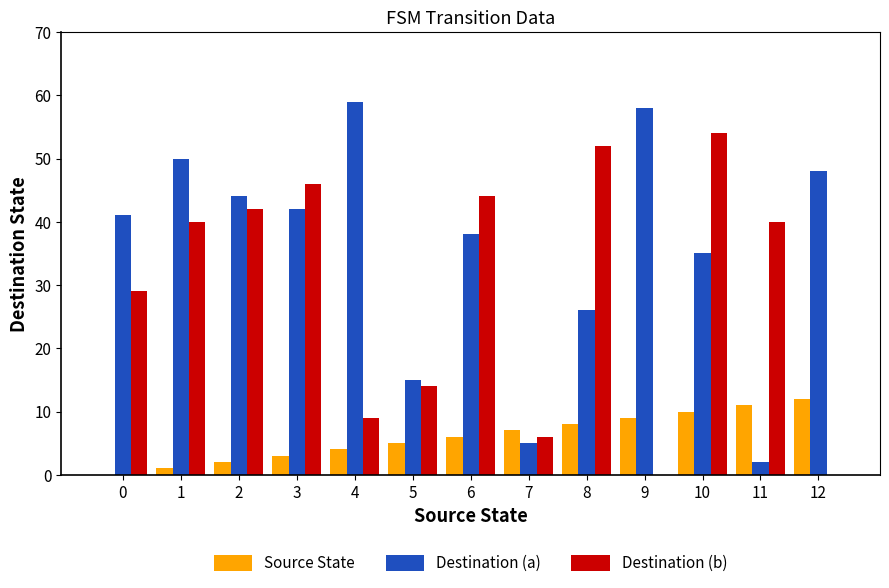

Are the bars grouped side by side (vs. stacked)?

Yes